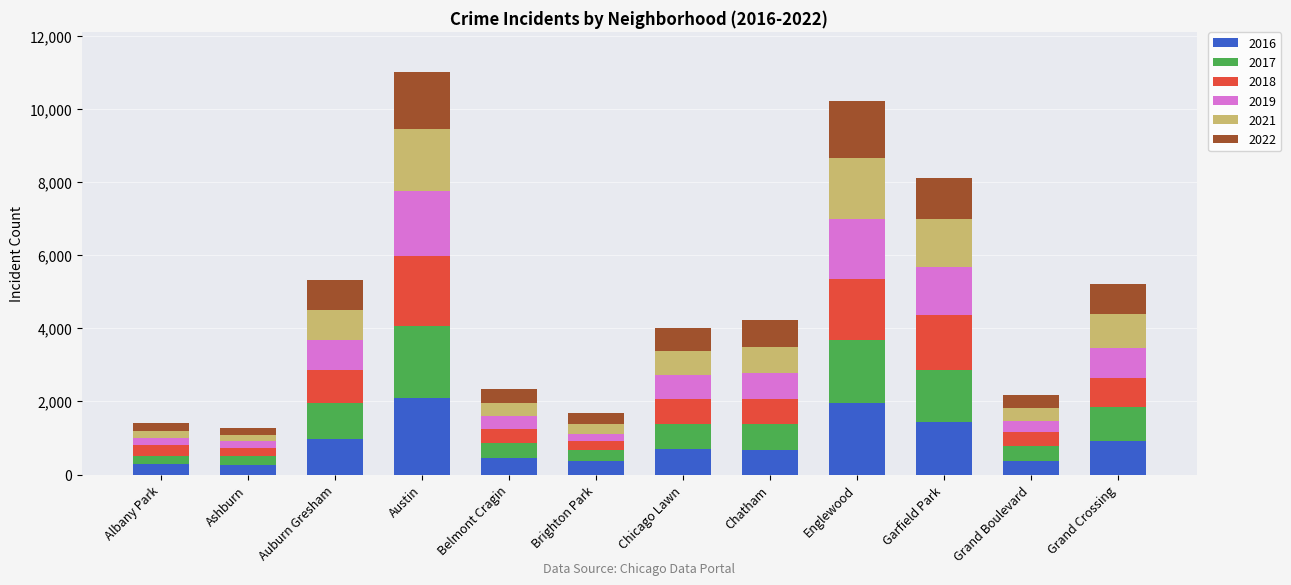

What is the difference between the second highest and second lowest values in the 2021 series?

1457